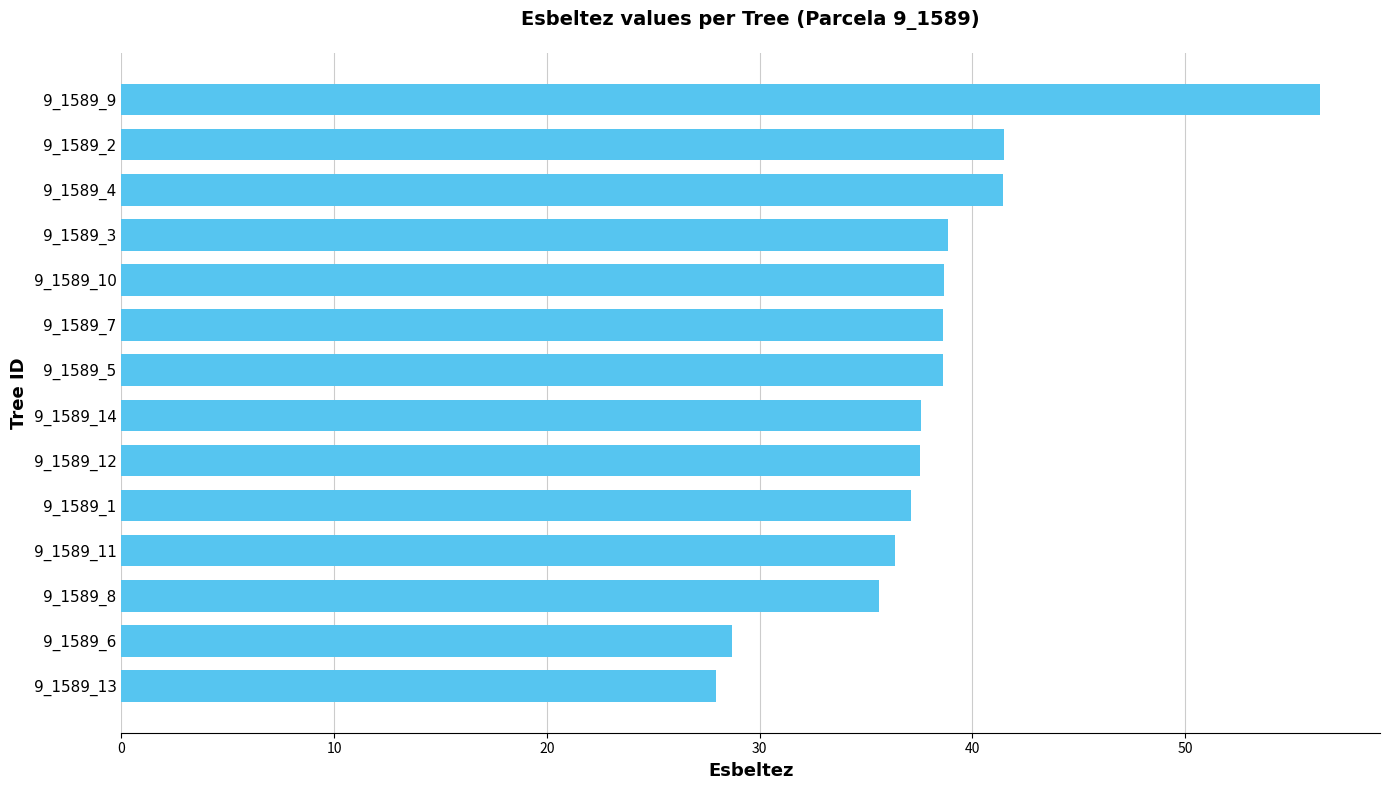

What is the difference between the values at 9_1589_3 and 9_1589_4?

2.6